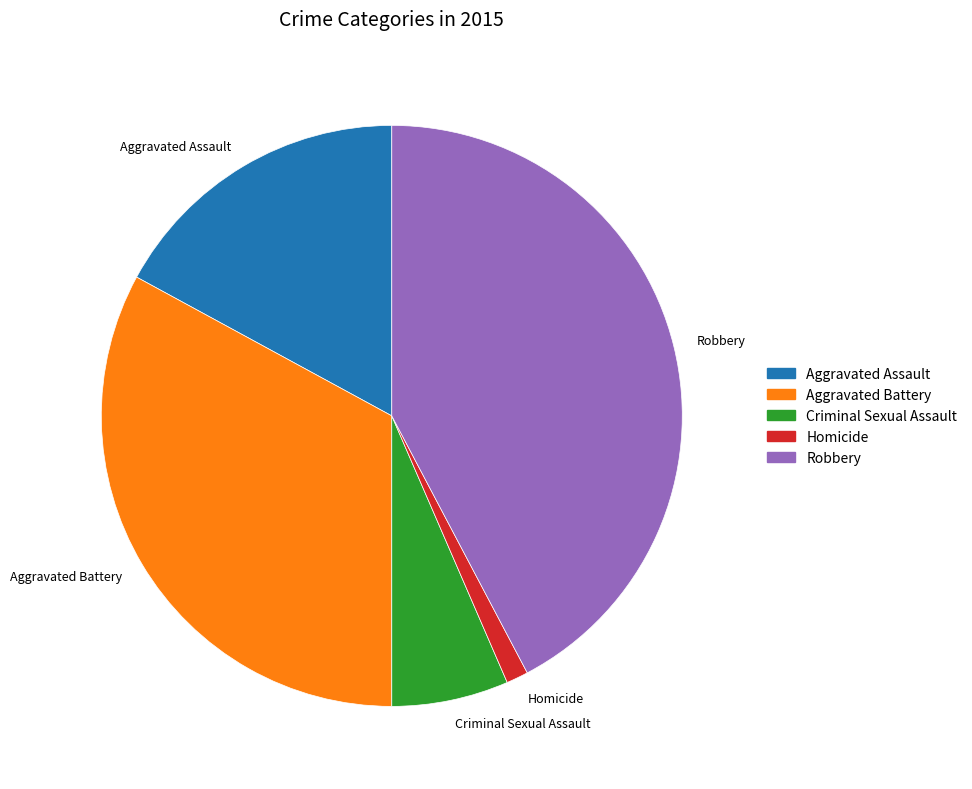

Is it true that Aggravated Assault is 17% of the pie?

True